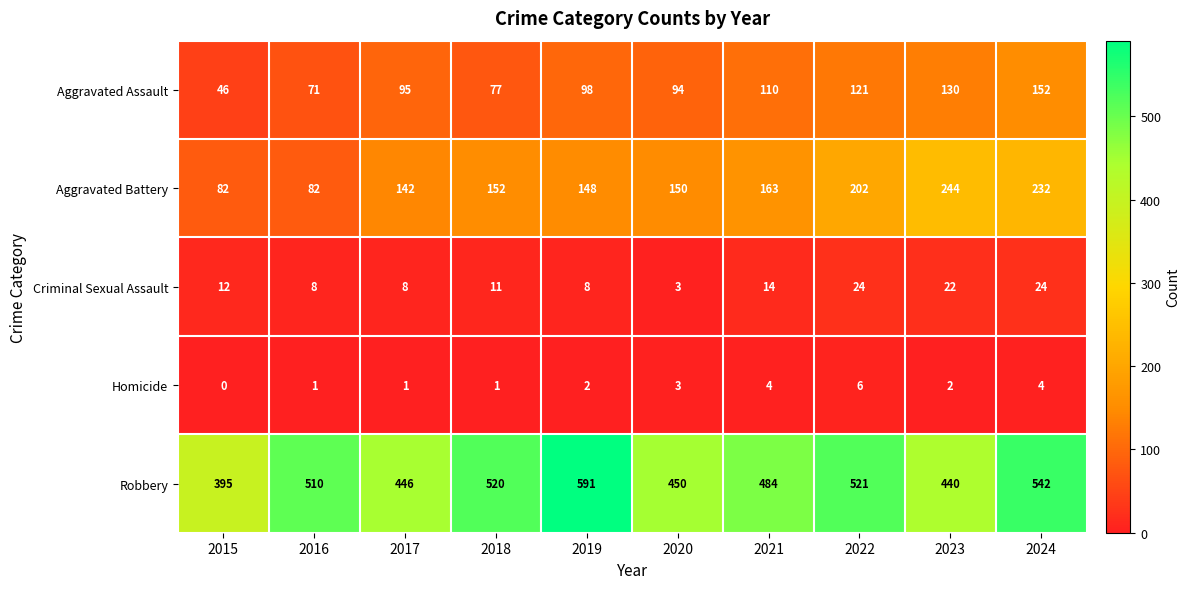

Between 2019 and 2023, which series saw the biggest shift?

Robbery